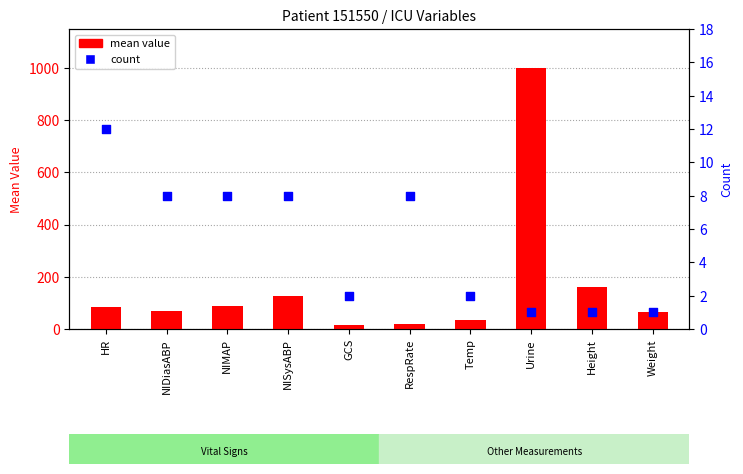

Which series reaches the minimum Y coordinate?

count